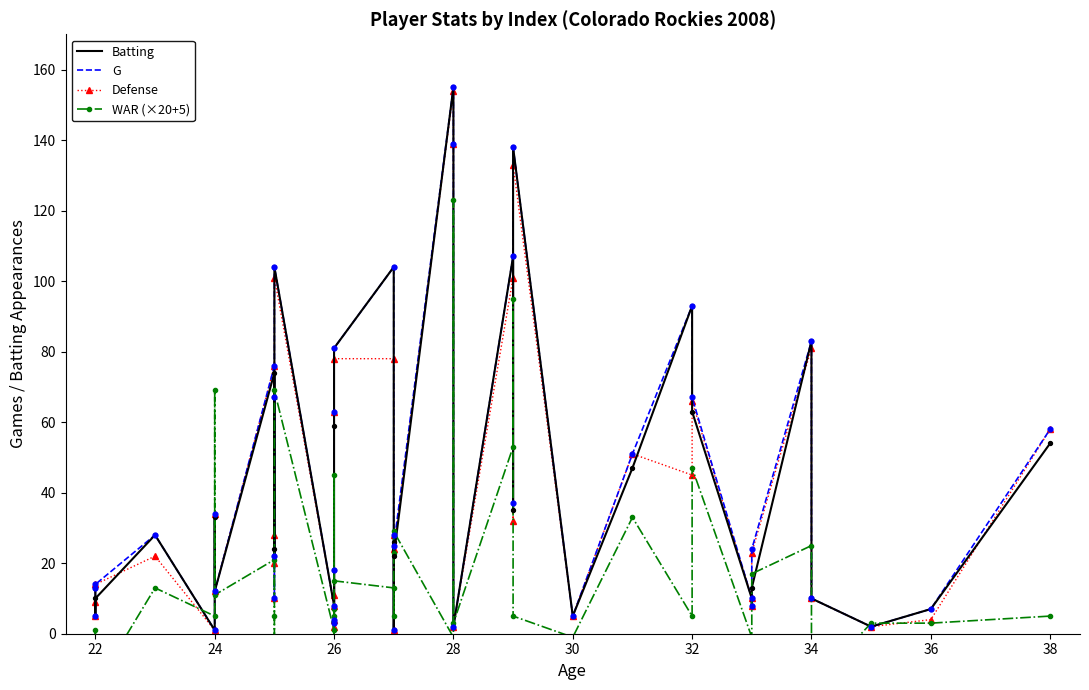

At how many categories does at least one series exceed 57?

17